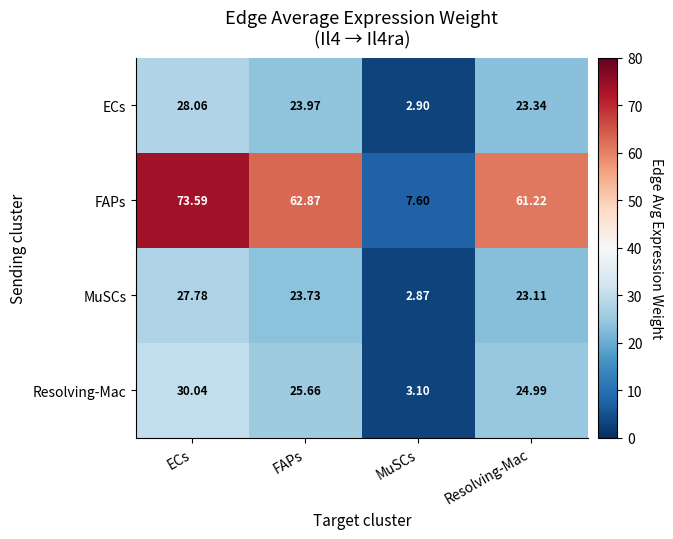

At Resolving-Mac, list the series in order from largest to smallest.

FAPs, Resolving-Mac, ECs, MuSCs